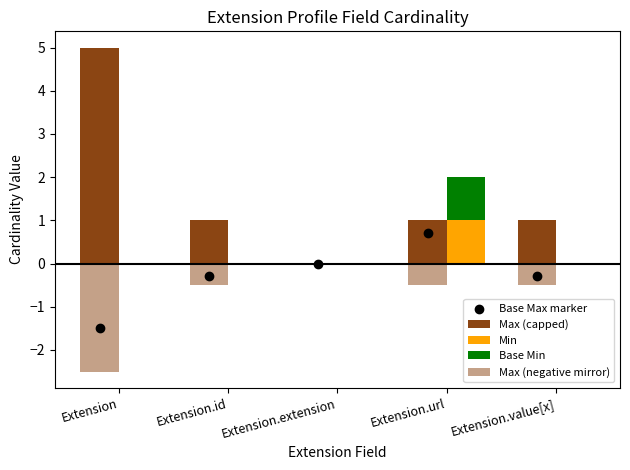

Which series has the largest total across all categories?

Max (capped)